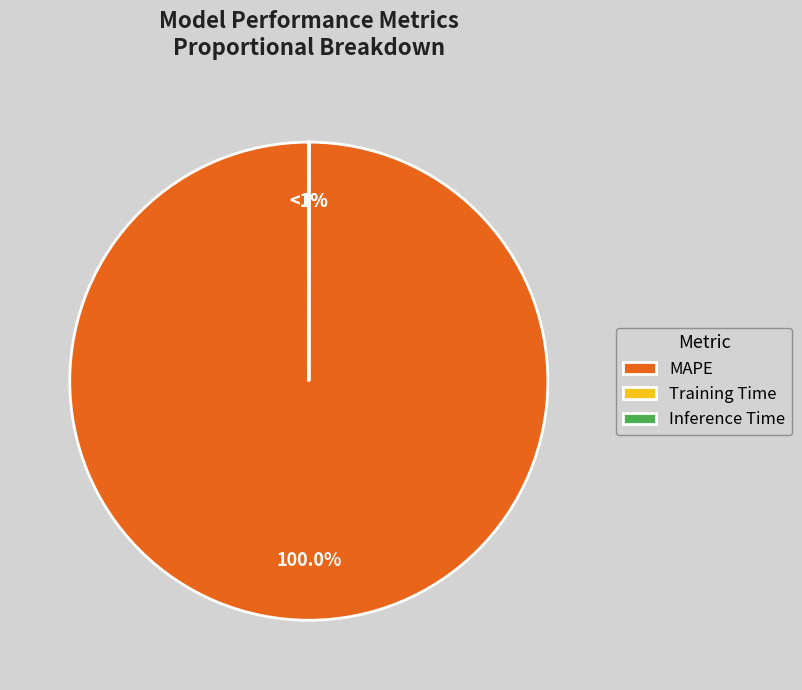

True or false: Inference Time accounts for 5% of the total.

False